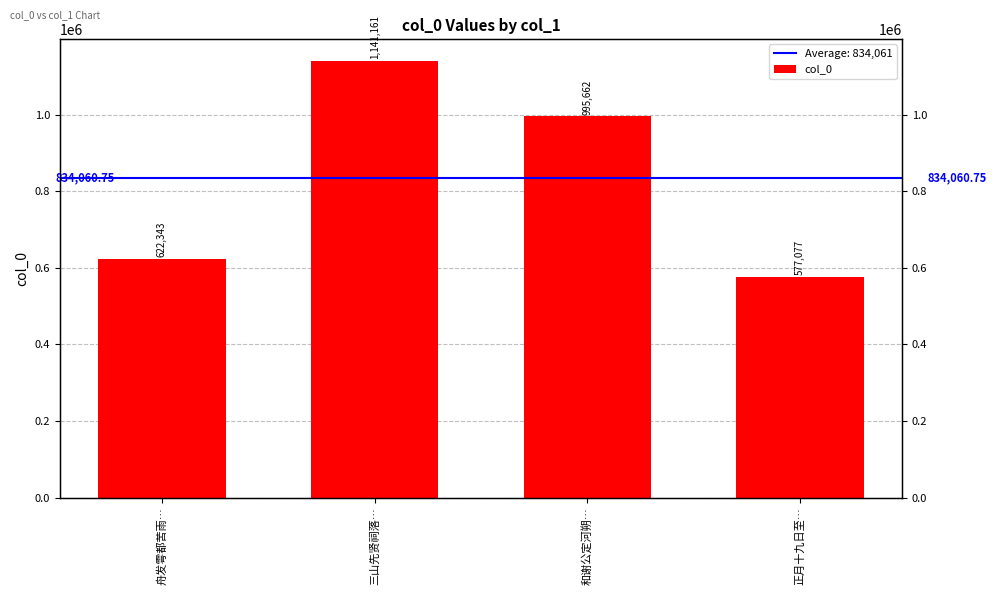

What is the value of the 2nd bar from the left?

1141161